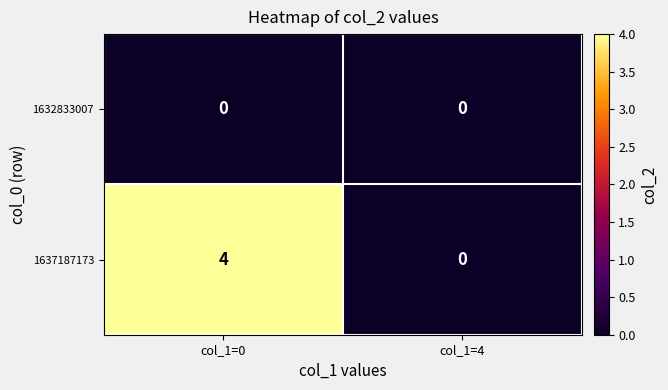

At col_1=0, list the series in order from largest to smallest.

1637187173, 1632833007